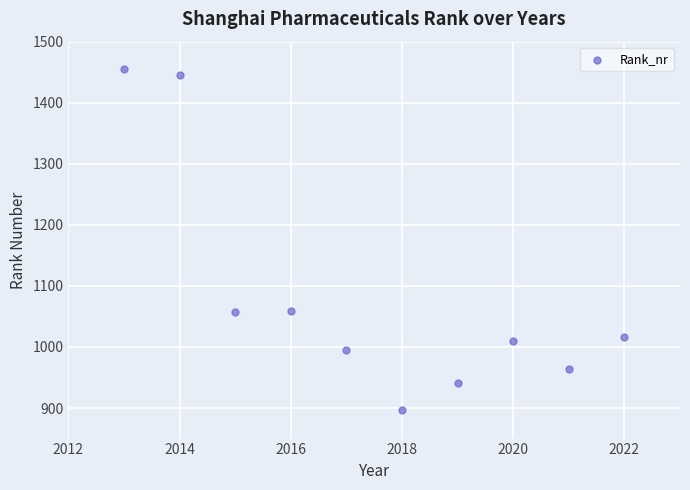

What is the average Y value?

1084